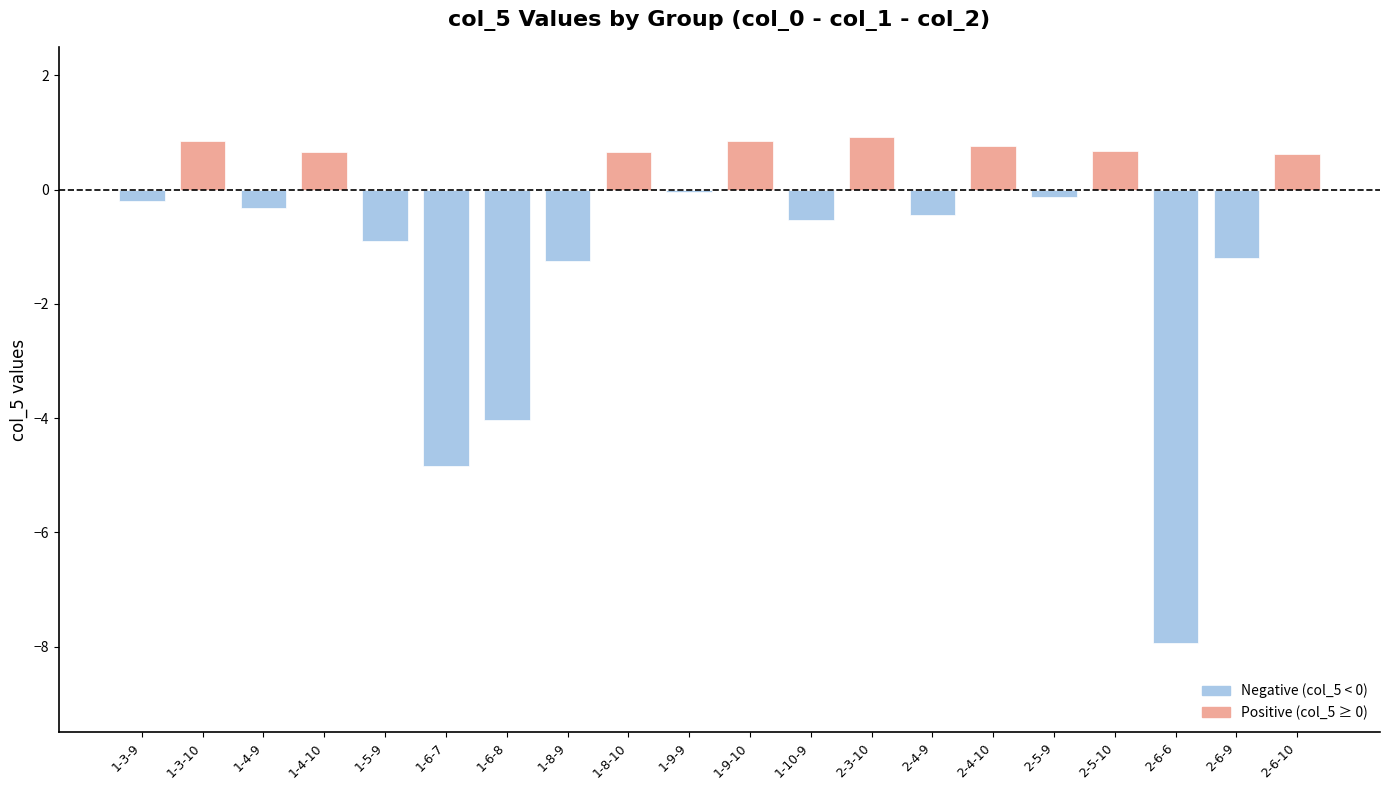

What is the average value?

-0.8